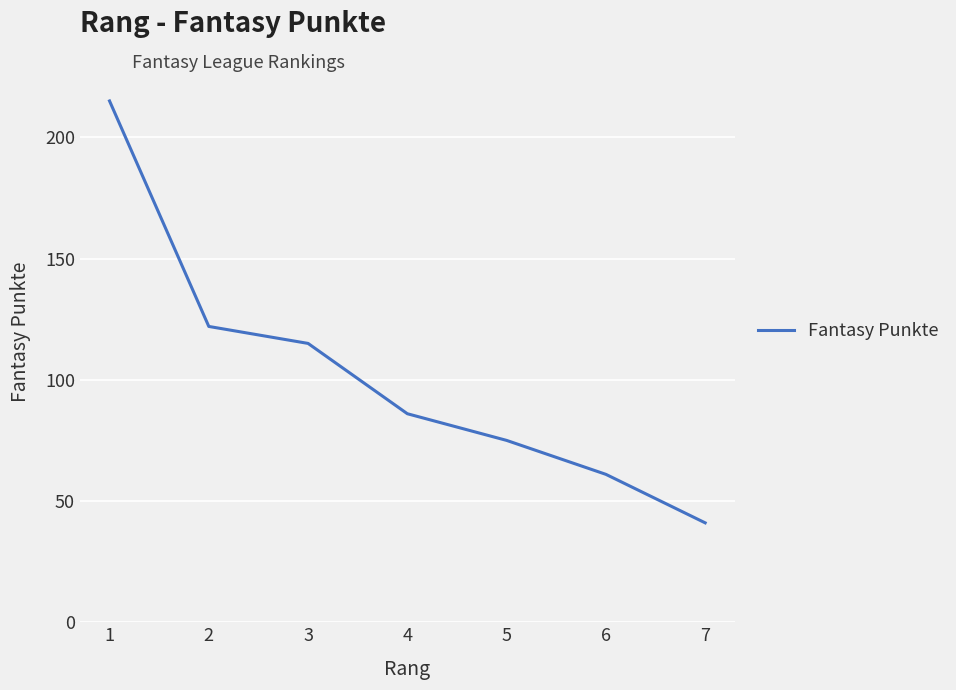

Rank the categories by value from lowest to highest.

7, 6, 5, 4, 3, 2, 1